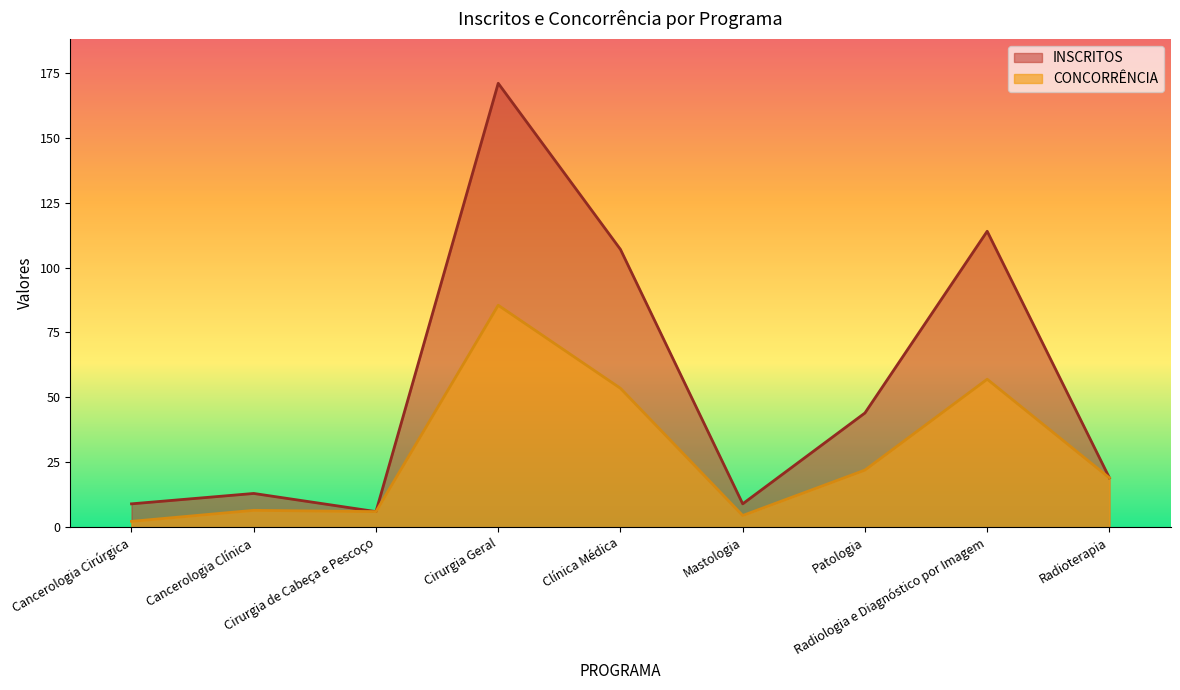

True or false: INSCRITOS has more than 2 interior local peaks.

True